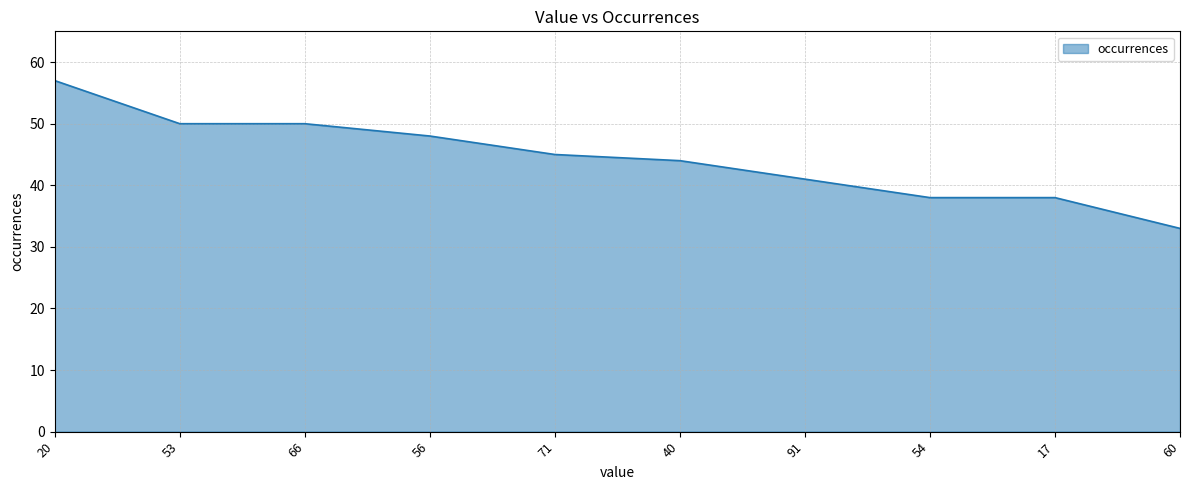

What is the change in value from 66 to 91?

-9